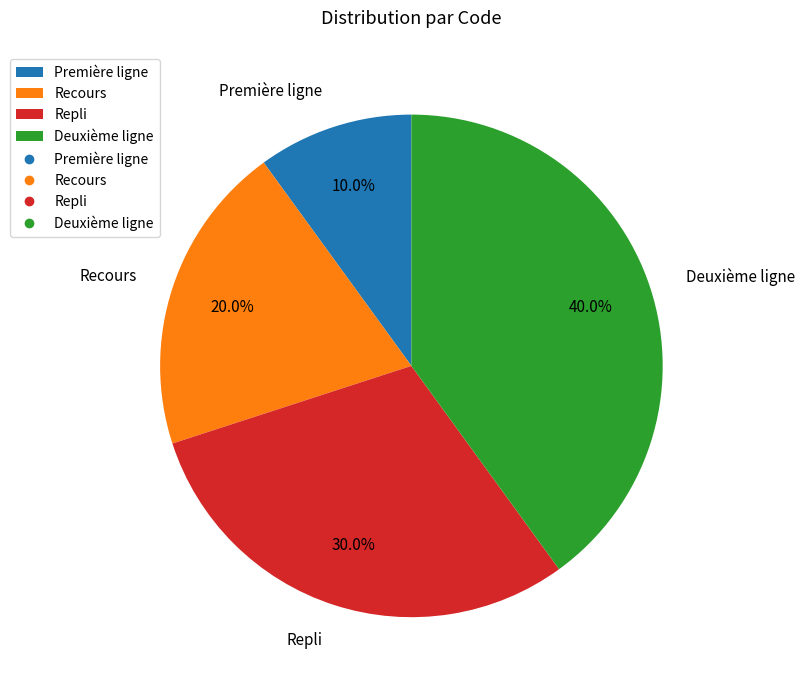

Does Recours account for over 50% of the chart?

No